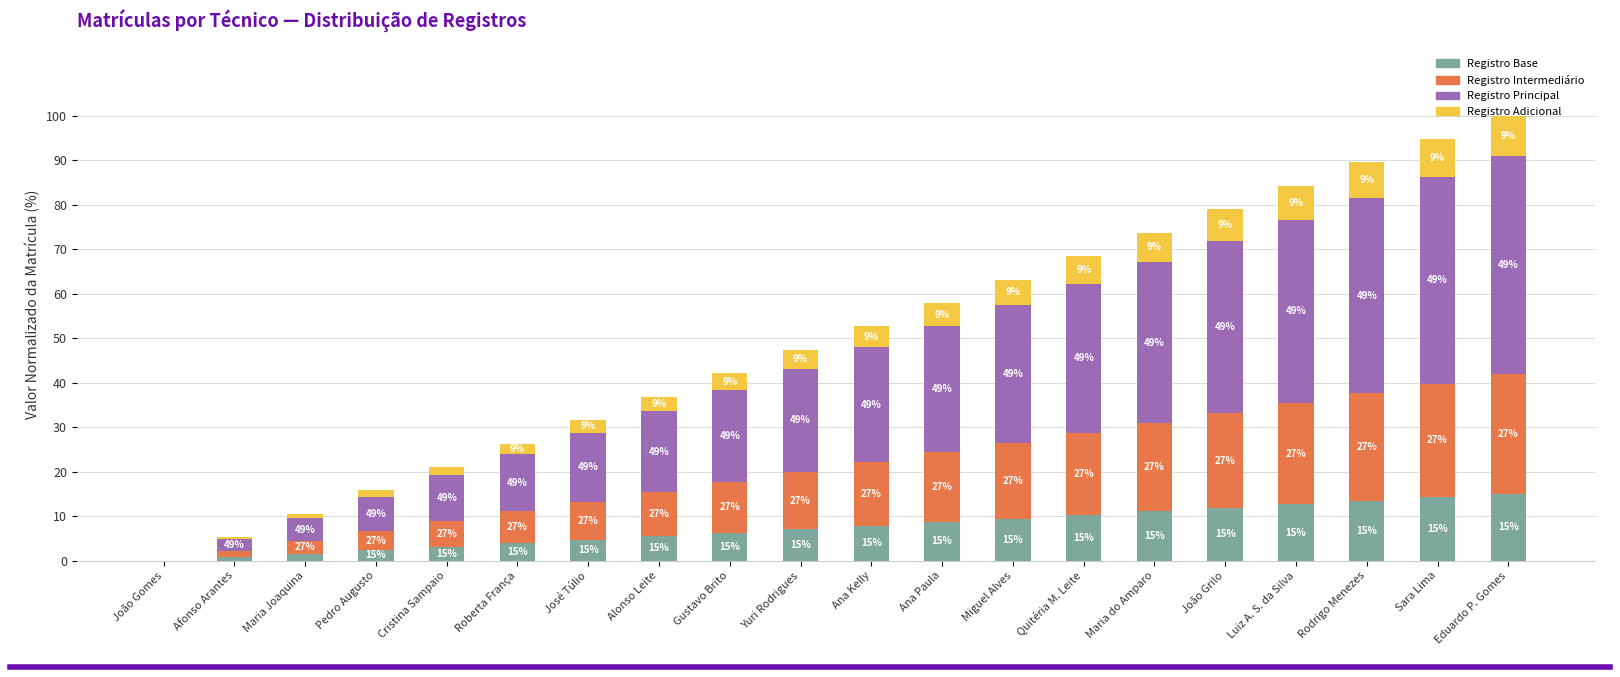

What is the sum of all Registro Base values?

150.0